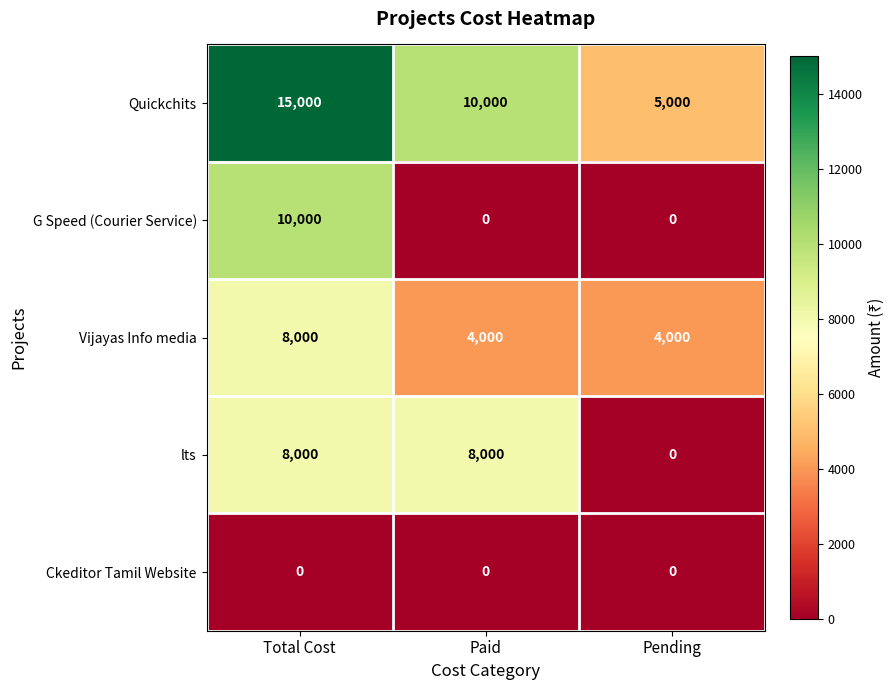

At how many categories does at least one series exceed 10715?

1